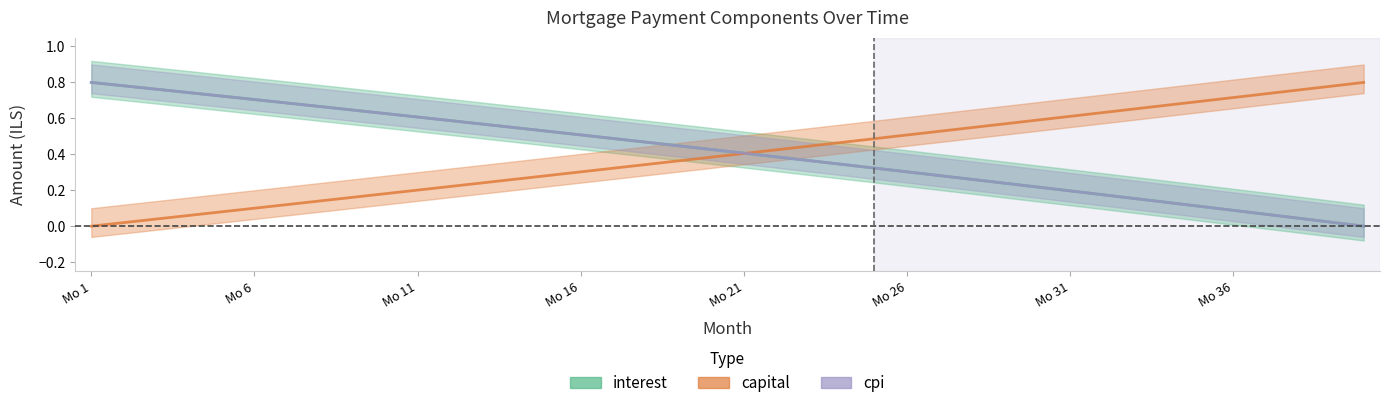

Reading left to right, list all the values displayed in this chart.

interest: 0.8	0.8	0.8	0.7	0.7	0.7	0.7	0.7	0.6	0.6	0.6	0.6	0.6	0.5	0.5	0.5	0.5	0.5	0.4	0.4	0.4	0.4	0.4	0.3	0.3	0.3	0.3	0.3	0.2	0.2	0.2	0.2	0.2	0.1	0.1	0.1	0.1	0.0	0.0	0.0
capital: 0.0	0.0	0.0	0.1	0.1	0.1	0.1	0.1	0.2	0.2	0.2	0.2	0.2	0.3	0.3	0.3	0.3	0.3	0.4	0.4	0.4	0.4	0.4	0.5	0.5	0.5	0.5	0.5	0.6	0.6	0.6	0.6	0.7	0.7	0.7	0.7	0.7	0.8	0.8	0.8
cpi: 0.8	0.8	0.8	0.7	0.7	0.7	0.7	0.7	0.6	0.6	0.6	0.6	0.6	0.5	0.5	0.5	0.5	0.5	0.4	0.4	0.4	0.4	0.4	0.3	0.3	0.3	0.3	0.3	0.2	0.2	0.2	0.2	0.2	0.1	0.1	0.1	0.1	0.0	0.0	0.0